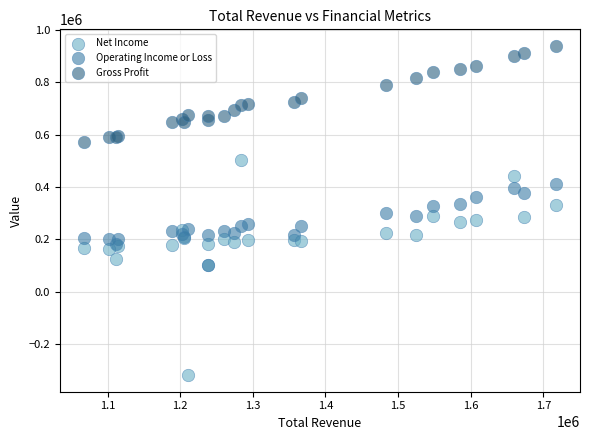

In the Gross Profit series, what Y value is closest to 756000?

739000